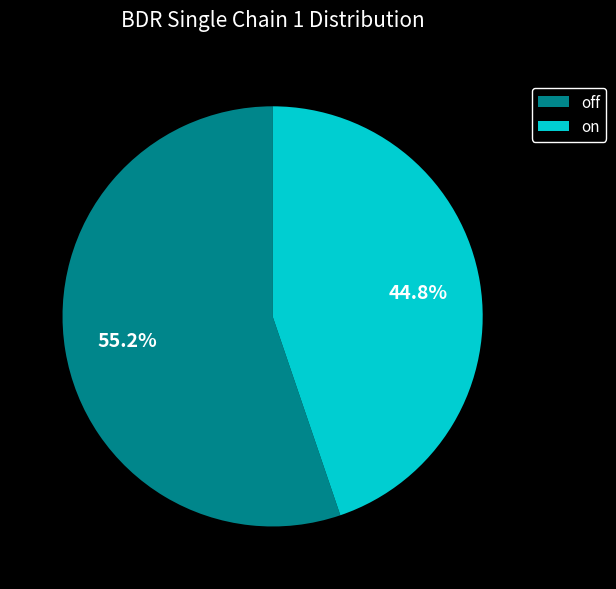

Combined, what portion of the pie is on and off?

100.0%